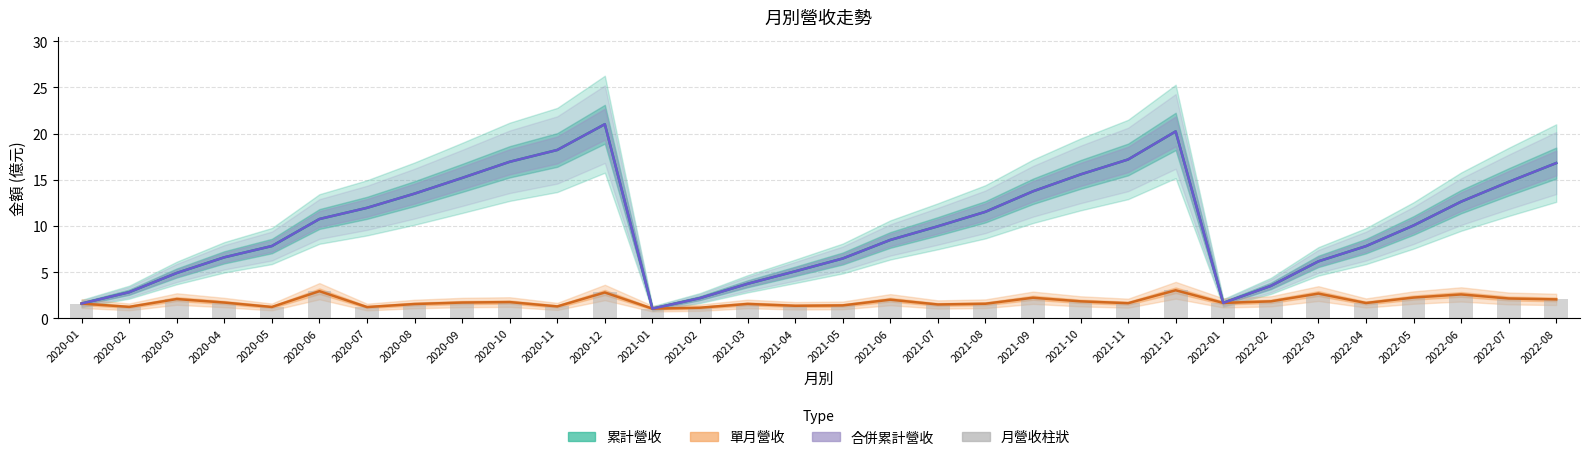

Are the bars horizontal?

No